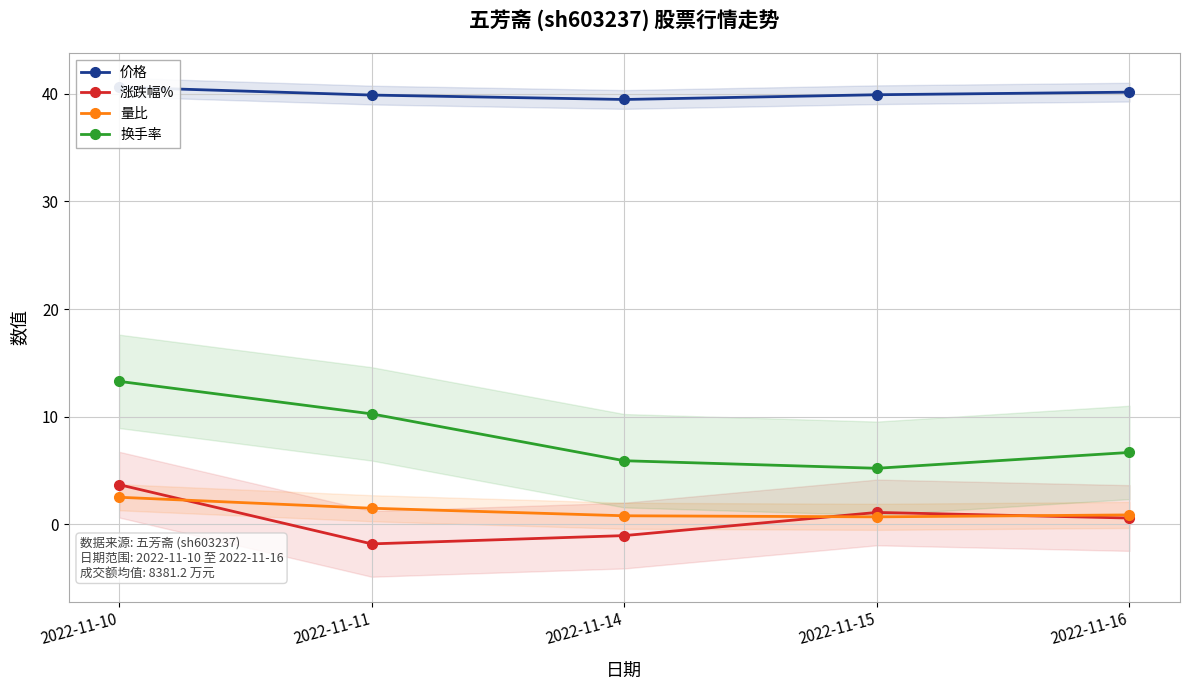

Reading left to right, transcribe all the data shown in this chart.

价格: 2022-11-10=40.6	2022-11-11=39.9	2022-11-14=39.5	2022-11-15=39.9	2022-11-16=40.1
涨跌幅%: 2022-11-10=3.7	2022-11-11=-1.8	2022-11-14=-1.0	2022-11-15=1.1	2022-11-16=0.6
量比: 2022-11-10=2.5	2022-11-11=1.5	2022-11-14=0.8	2022-11-15=0.7	2022-11-16=0.9
换手率: 2022-11-10=13.3	2022-11-11=10.3	2022-11-14=5.9	2022-11-15=5.2	2022-11-16=6.7